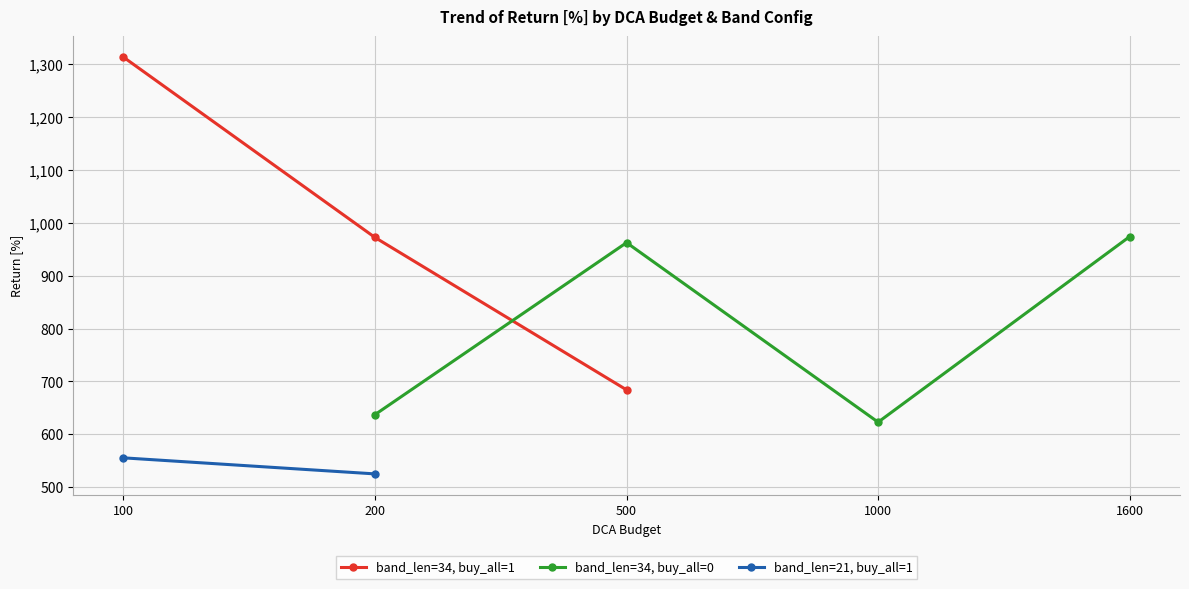

What is the value of the band_len=34, buy_all=1 point at the 1st from the left?

1313.1